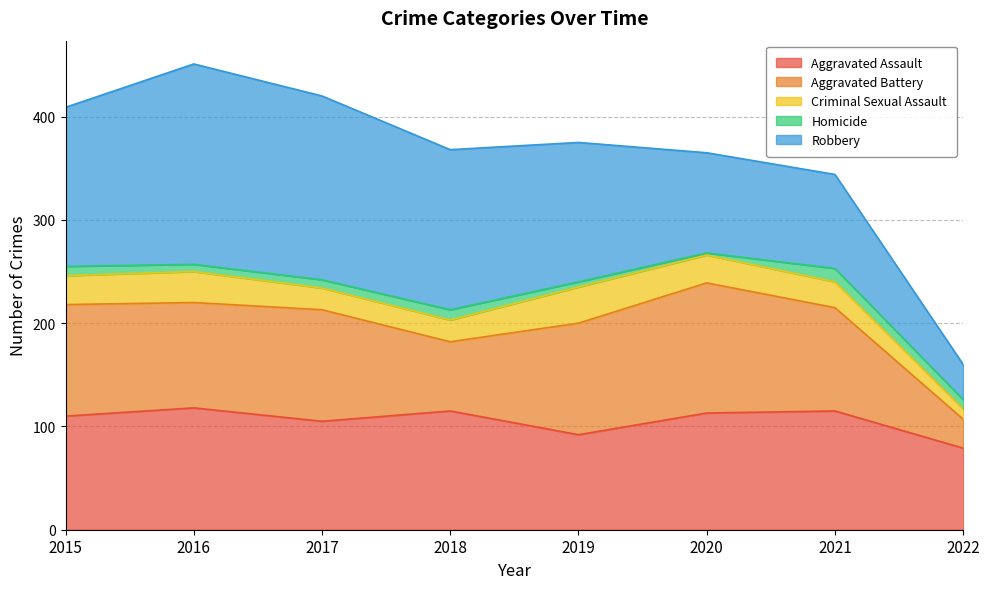

Between 2018 and 2016, which is larger?

2016